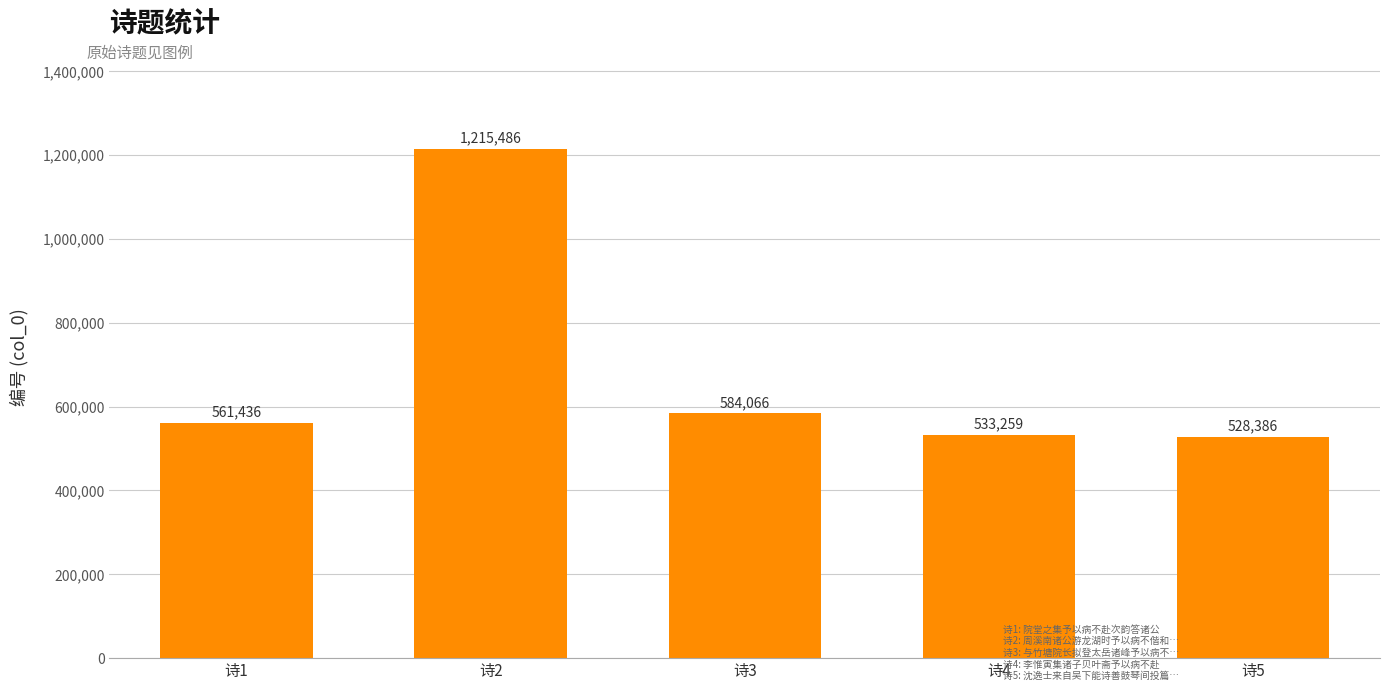

Reading left to right, list all the values displayed in this chart.

诗1=561436	诗2=1215486	诗3=584066	诗4=533259	诗5=528386